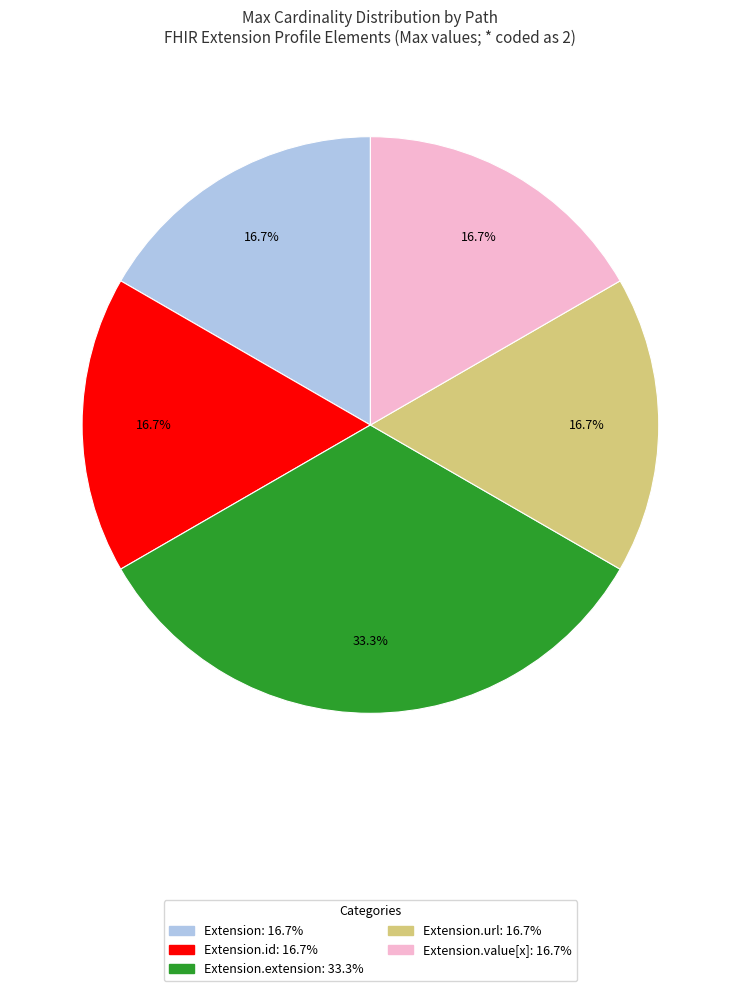

Is there a majority slice in this chart?

No